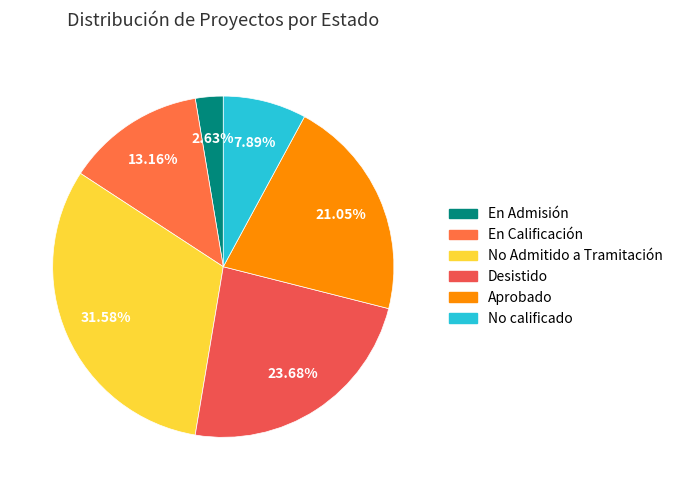

Is the sum of En Calificación and No calificado greater than half?

No